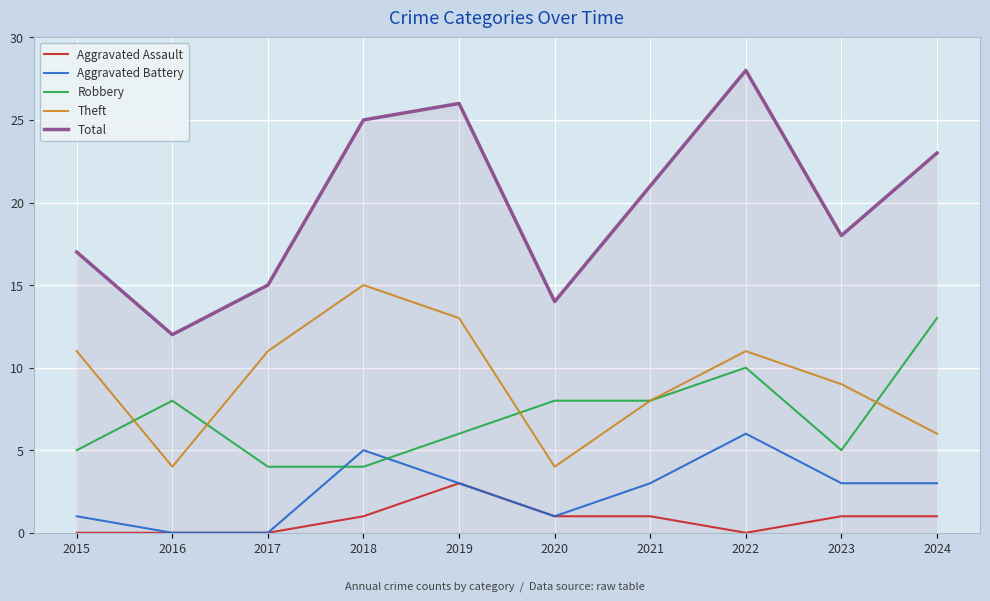

Which series ends up on top after the final intersection of Robbery and Theft?

Robbery